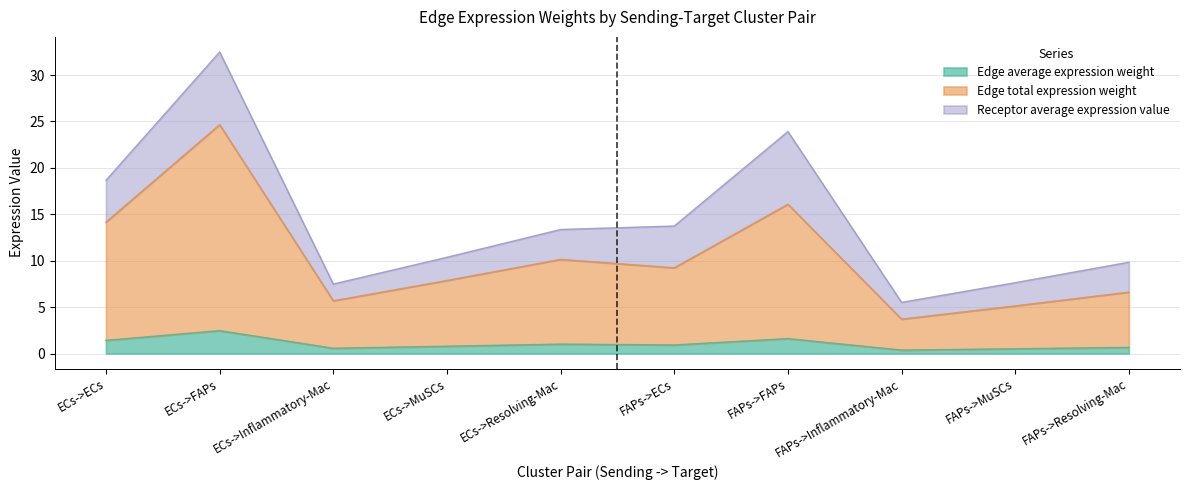

Is it true that Edge average expression weight equals 1.4 at ECs->ECs?

True